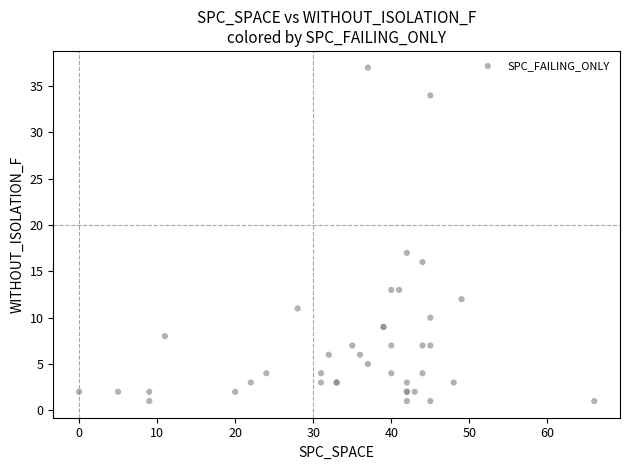

What Y value in the scatter plot is closest to 19?

17